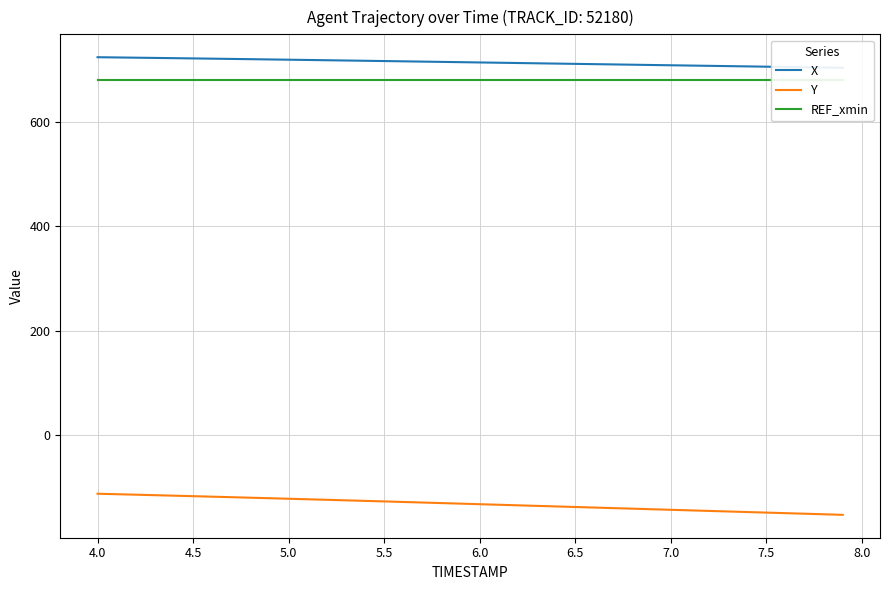

True or false: Y has a value of -55.2 at 5.5.

False